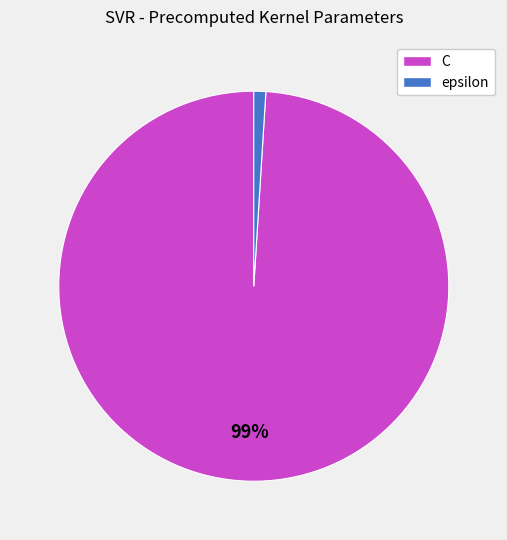

Which slice is the largest?

C